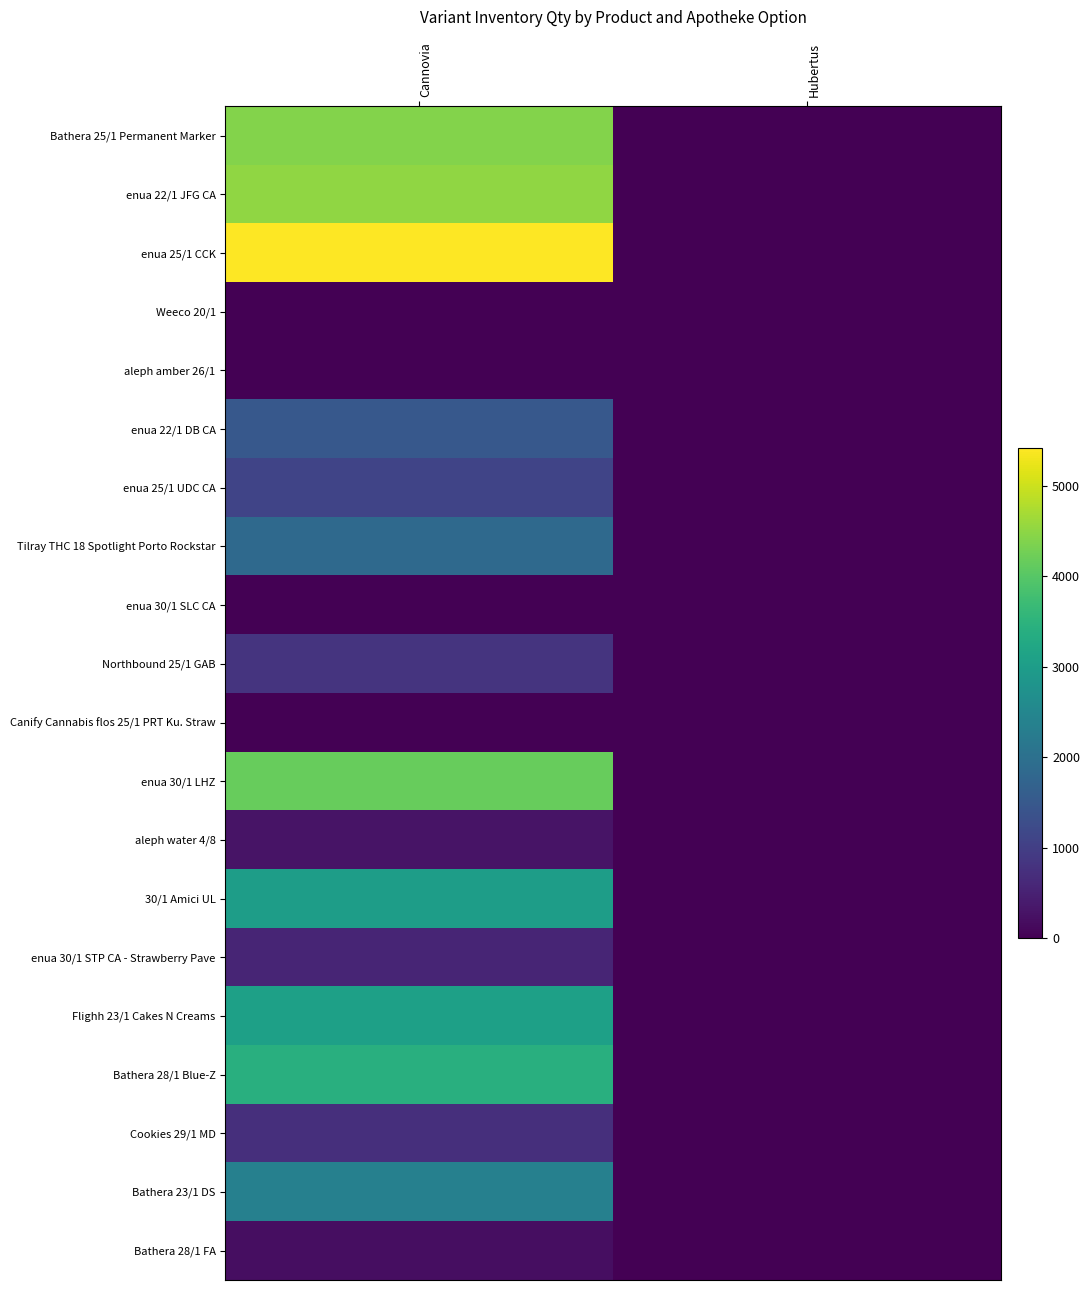

How many distinct data groups are displayed?

20